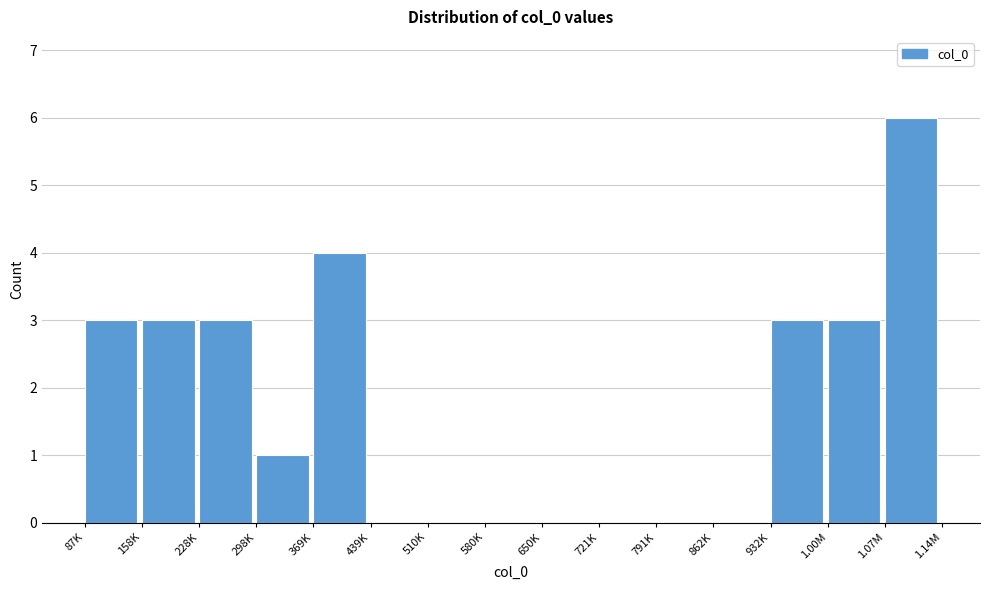

Reading left to right, transcribe all the data shown in this chart.

87K=3	158K=3	228K=3	298K=1	369K=4	439K=0	510K=0	580K=0	650K=0	721K=0	791K=0	862K=0	932K=3	1.00M=3	1.07M=6